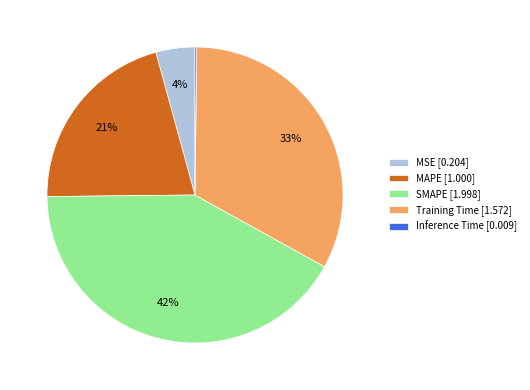

To the nearest percent, what portion does SMAPE represent?

42%